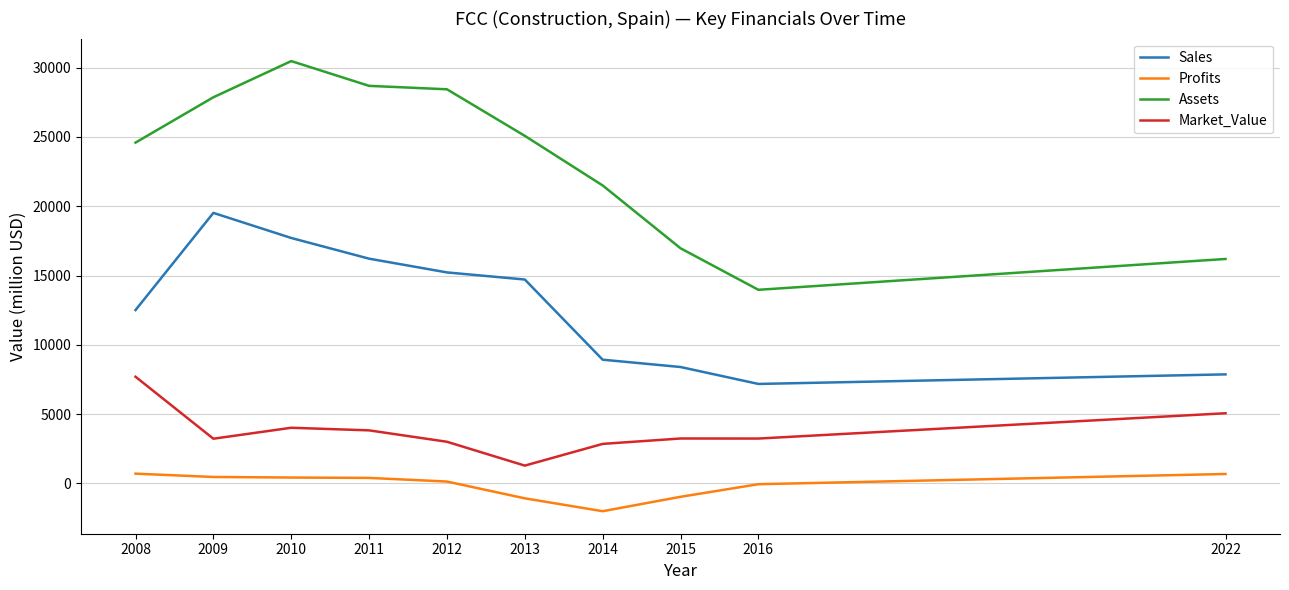

Rank the series by their average value, from highest to lowest.

Assets, Sales, Market_Value, Profits